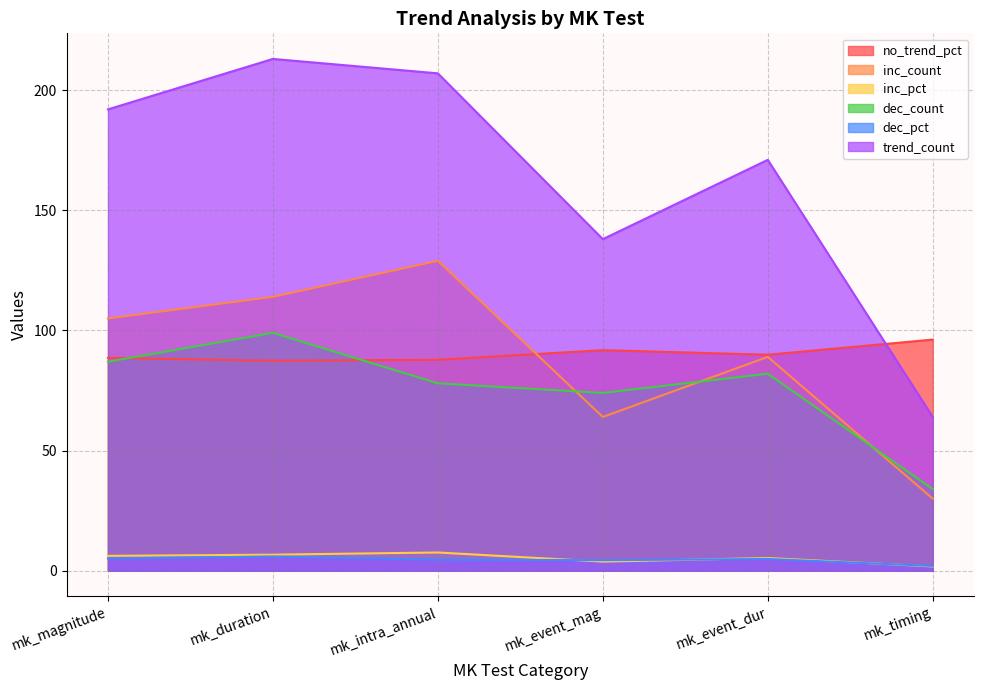

What is the value of the inc_pct point at the 2nd from the left?

6.7